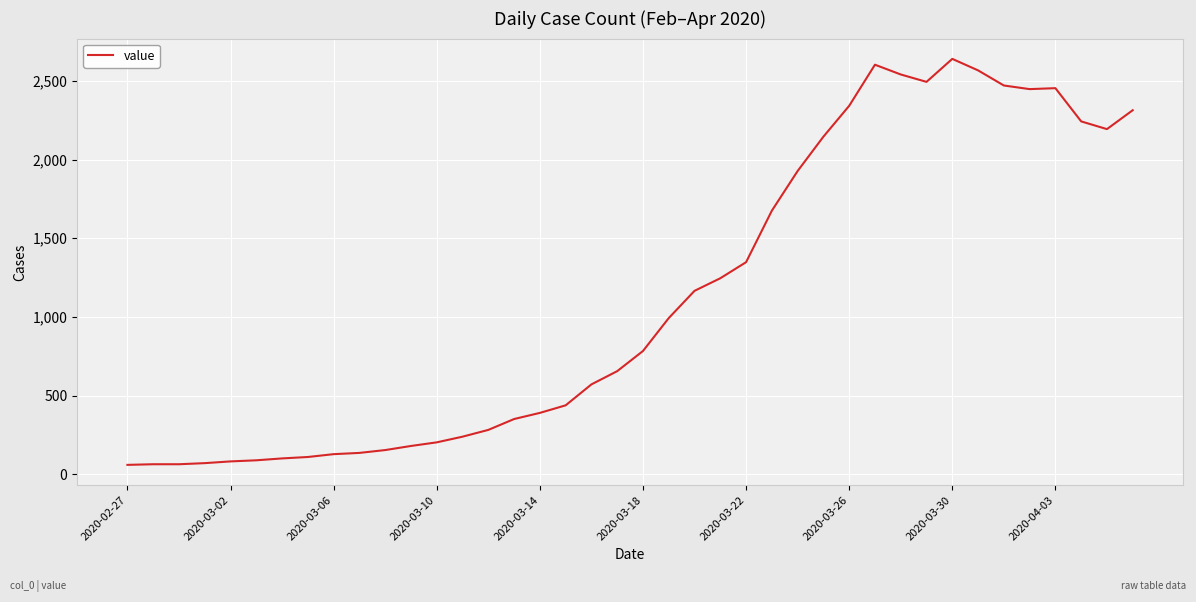

What is the difference between the maximum and minimum values?

2578